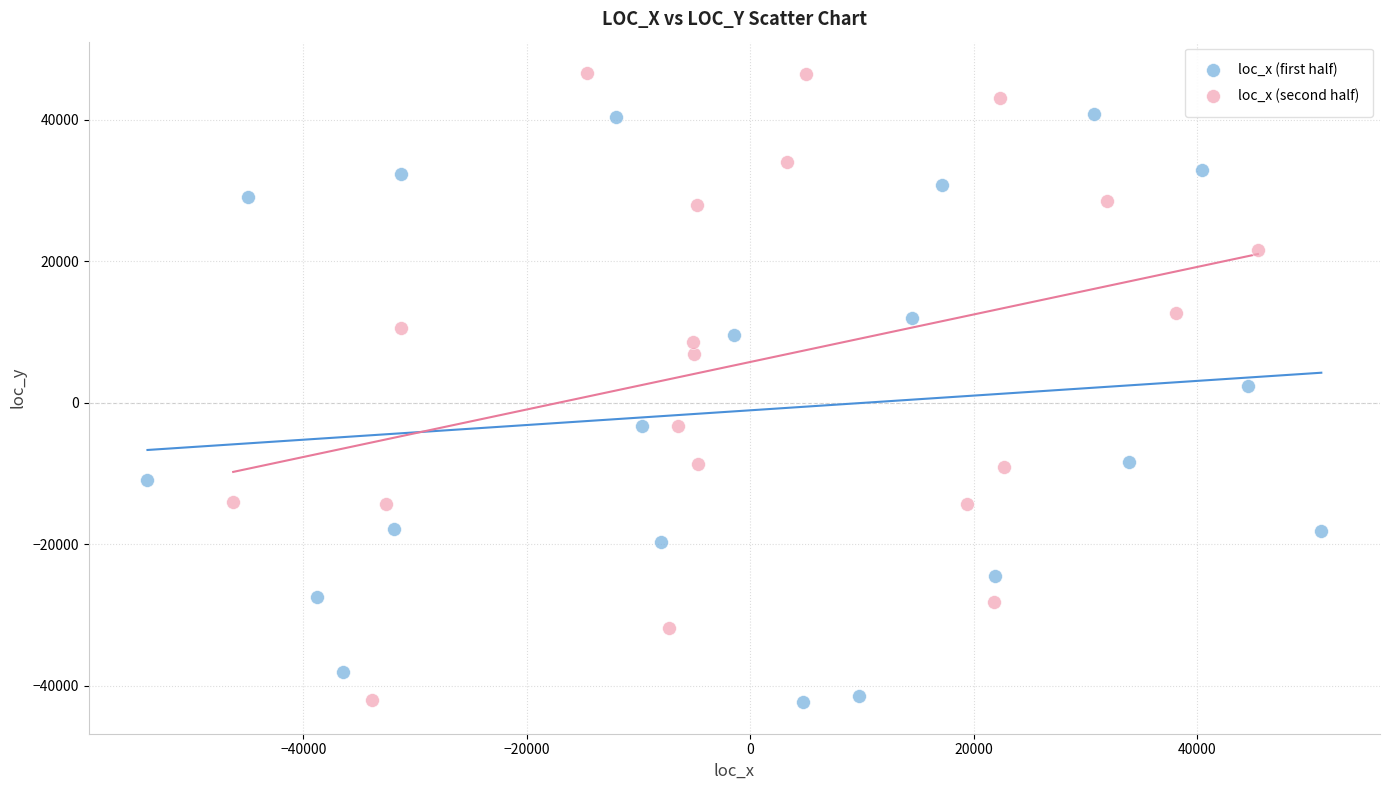

Which series has the largest Y range (max minus min)?

loc_x (second half)